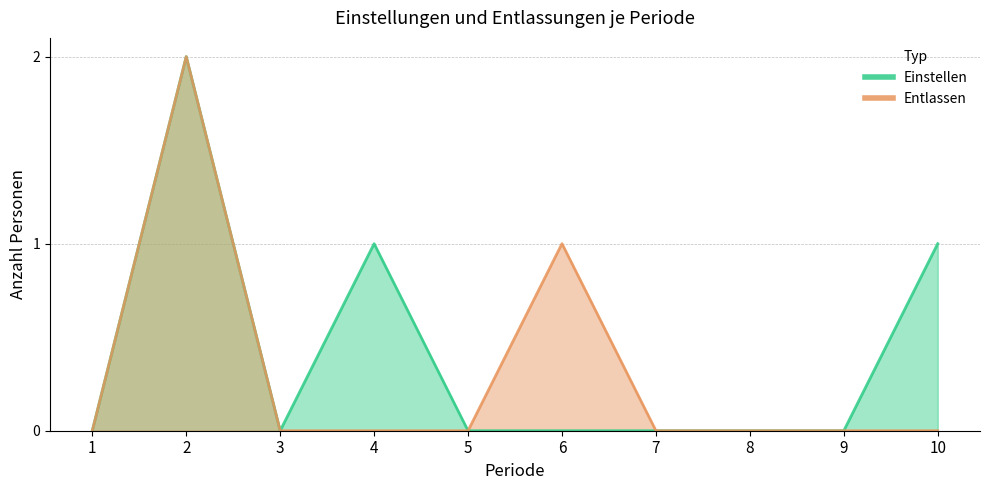

Rank the series at 9 from highest to lowest value.

Einstellen, Entlassen